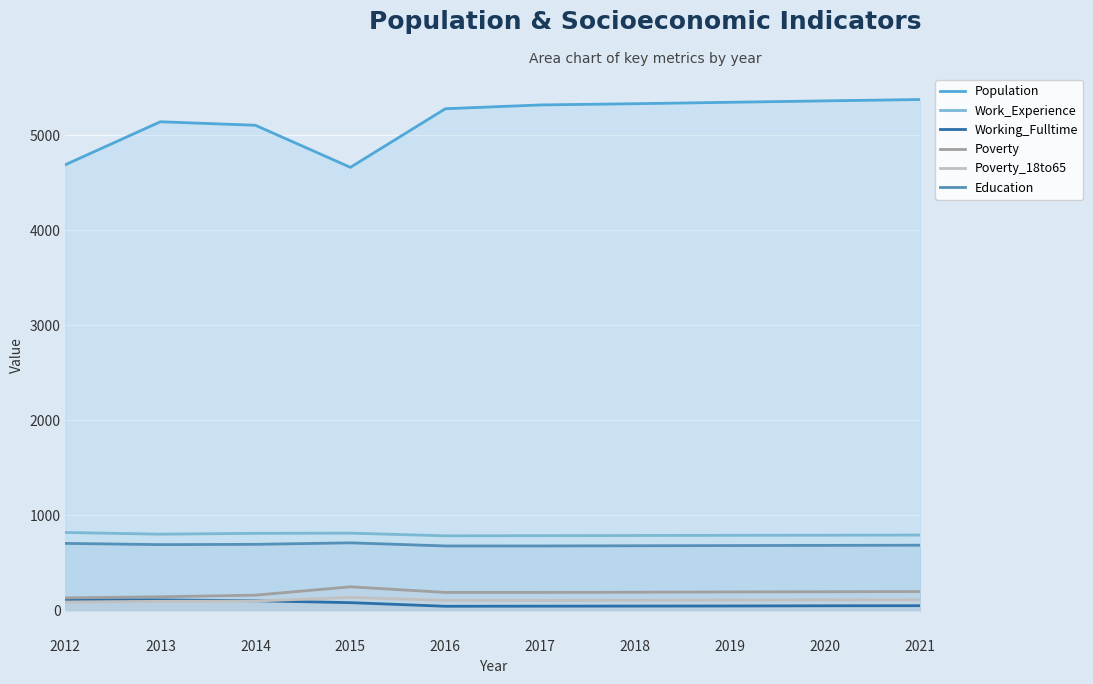

The Work_Experience series shows 808 at 2014. True or false?

True